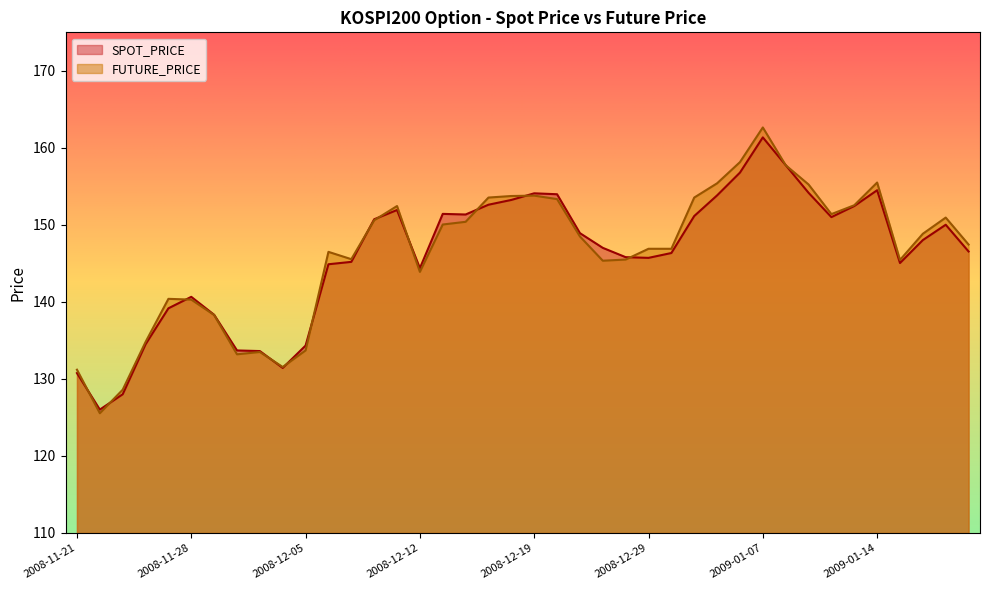

How many intersections are there between FUTURE_PRICE and SPOT_PRICE?

14